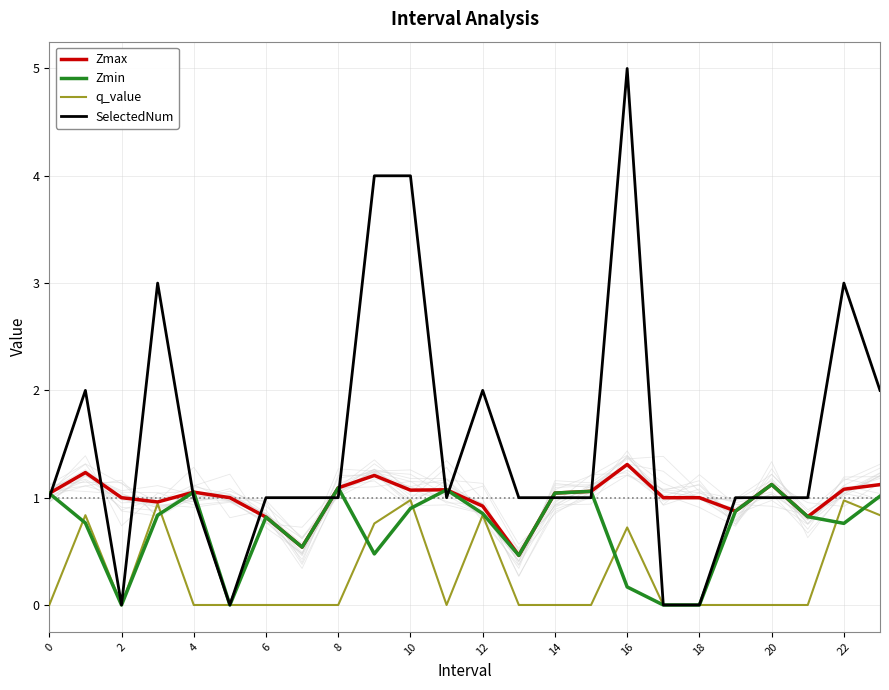

What is the sum of all q_value values?

6.9